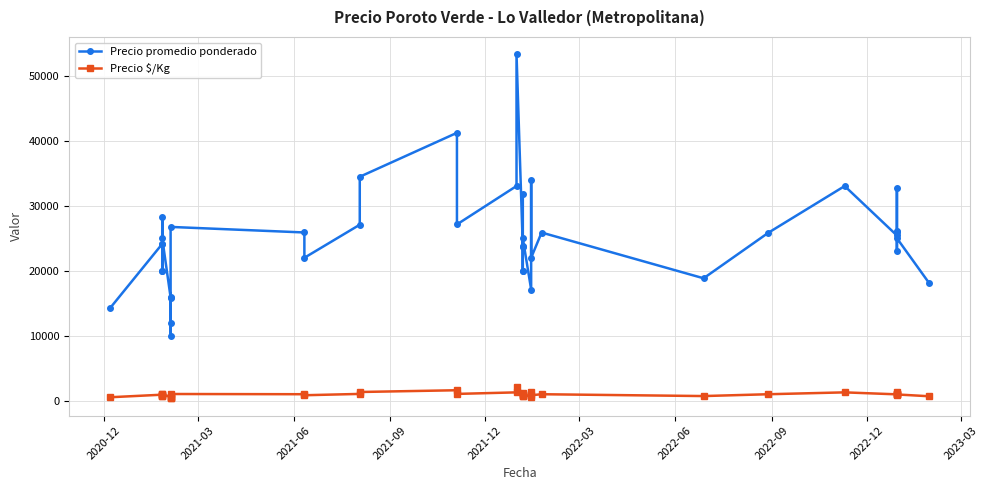

What is the spread (max minus min) of values at 2020-12?

13680